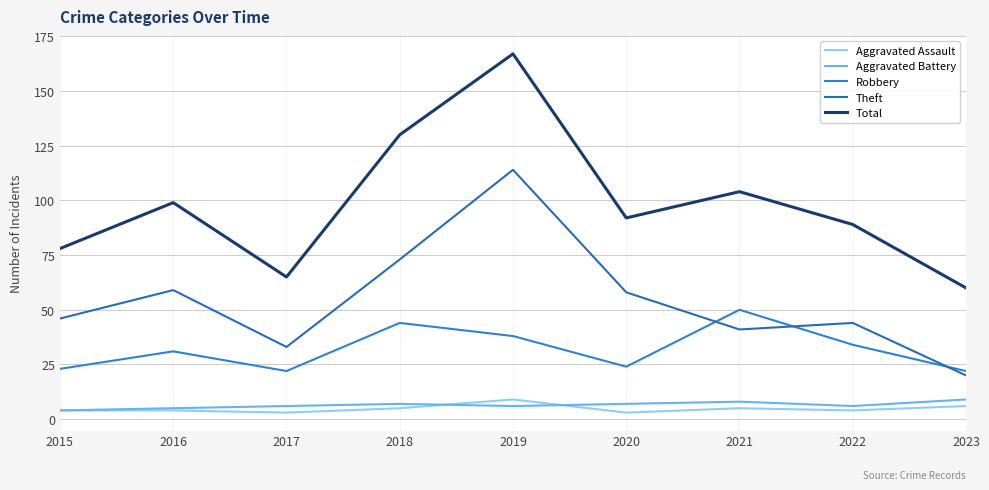

Does the chart display data point markers on the line(s)?

No